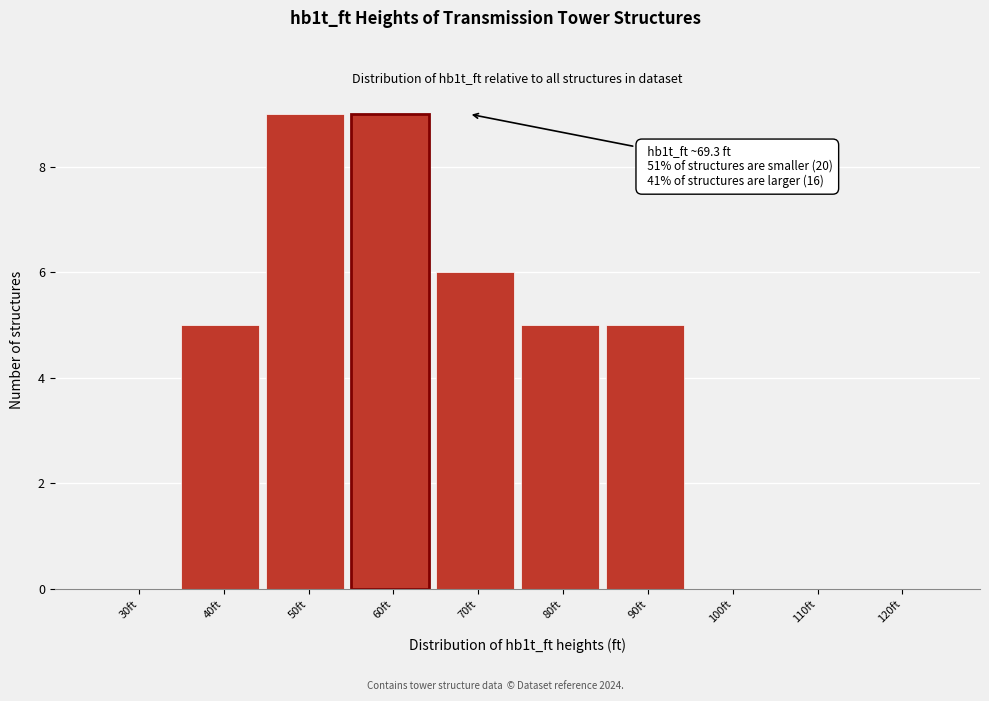

Reading left to right, extract all data points from this chart.

30ft=0	40ft=5	50ft=9	60ft=9	70ft=6	80ft=5	90ft=5	100ft=0	110ft=0	120ft=0